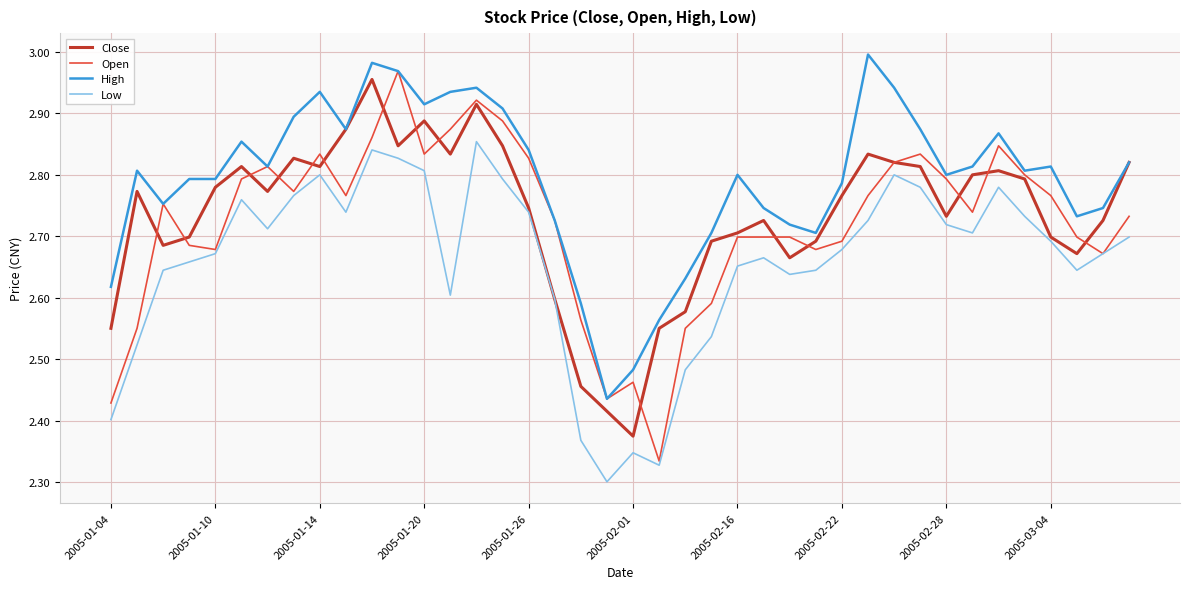

List the series in order of their peak value, highest first.

High, Open, Close, Low